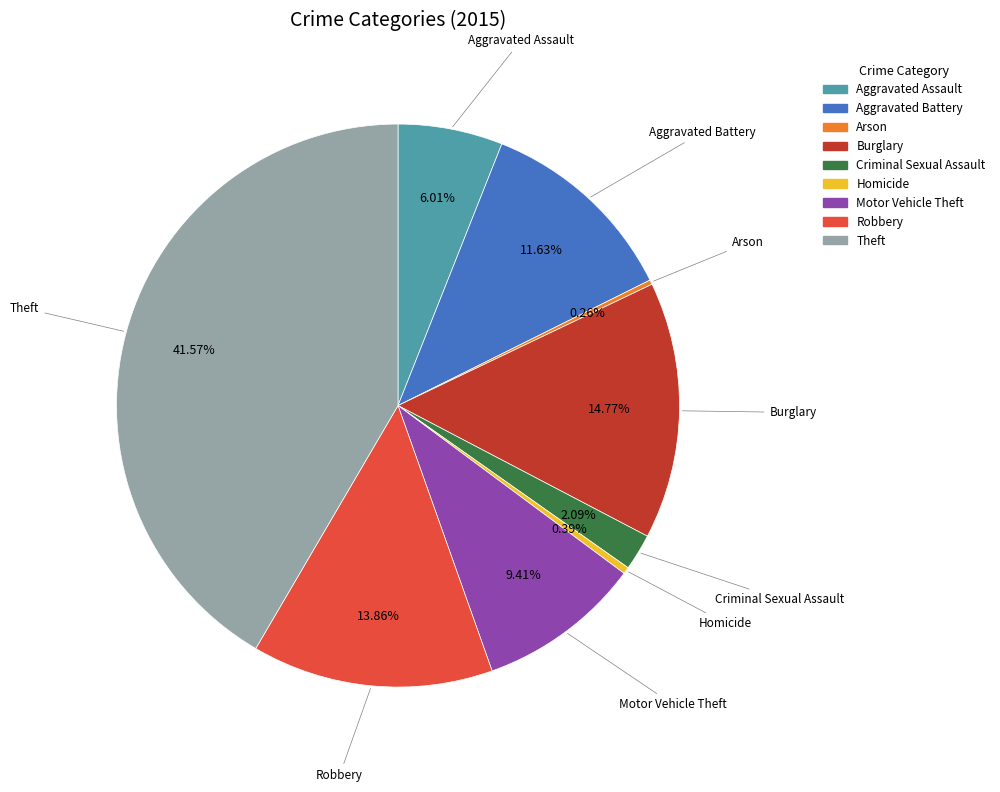

To the nearest percent, what is the difference between the Robbery and Burglary slice percentages?

1%